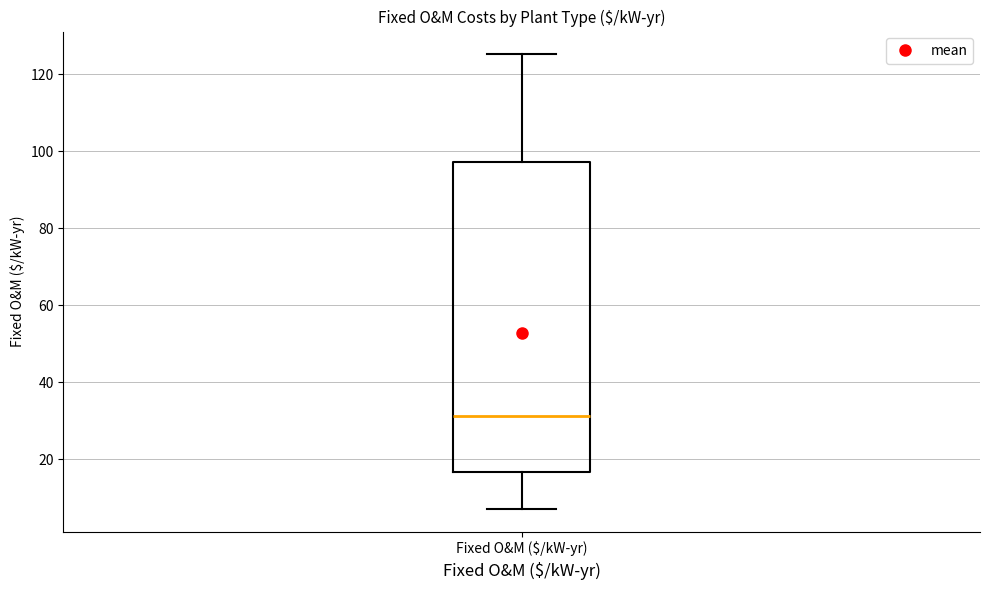

Read this box plot against the y-axis: the position of the median line, the range covered by the box, and the ends of both whiskers. The values are not printed on the chart, so give them approximately, as read against the axis.

median 32, box 16 to 98, whiskers 6 to 126